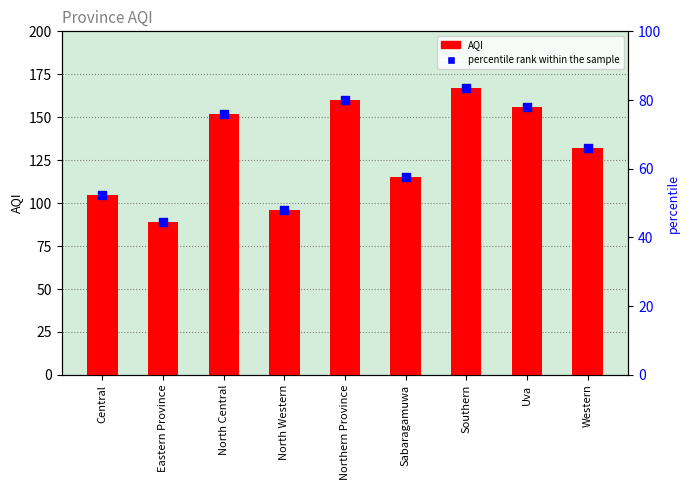

Approximately how many times larger is the value at Central compared to Sabaragamuwa?

0.9